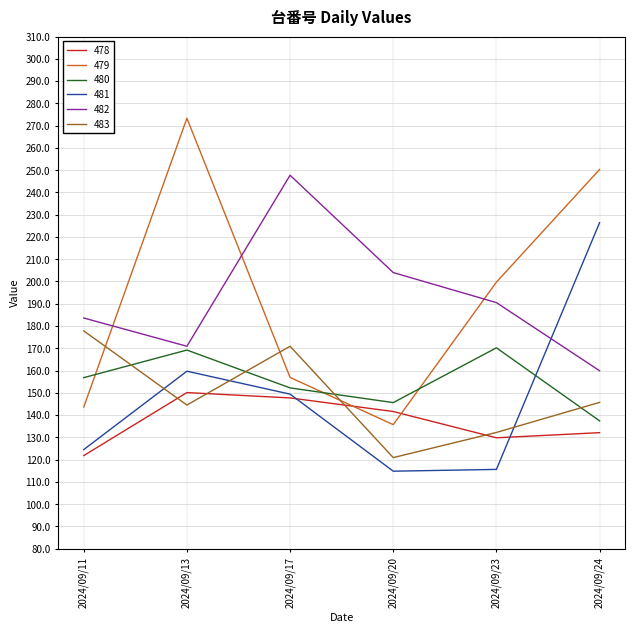

At which category does 483 reach its first local valley?

2024/09/13